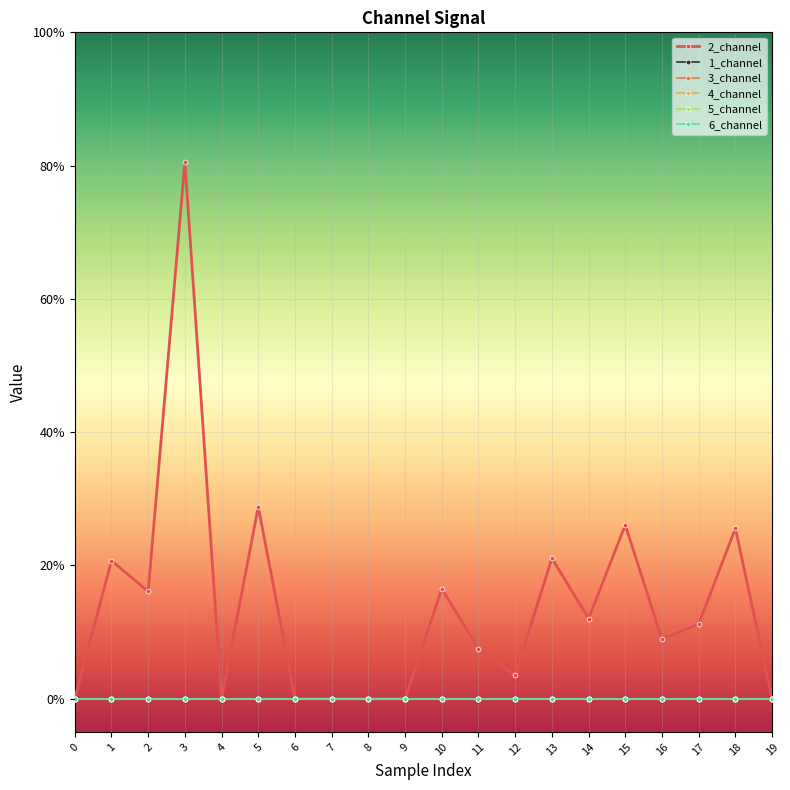

Reading left to right, what are all the values shown in this chart?

2_channel: 0.0	0.2	0.2	0.8	0.0	0.3	0.0	0.0	0.0	0.0	0.2	0.1	0.0	0.2	0.1	0.3	0.1	0.1	0.3	0.0
1_channel: 0.0	0.0	0.0	0.0	0.0	0.0	0.0	0.0	0.0	0.0	0.0	0.0	0.0	0.0	0.0	0.0	0.0	0.0	0.0	0.0
3_channel: 0.0	0.0	0.0	0.0	0.0	0.0	0.0	0.0	0.0	0.0	0.0	0.0	0.0	0.0	0.0	0.0	0.0	0.0	0.0	0.0
4_channel: 0.0	0.0	0.0	0.0	0.0	0.0	0.0	0.0	0.0	0.0	0.0	0.0	0.0	0.0	0.0	0.0	0.0	0.0	0.0	0.0
5_channel: 0.0	0.0	0.0	0.0	0.0	0.0	0.0	0.0	0.0	0.0	0.0	0.0	0.0	0.0	0.0	0.0	0.0	0.0	0.0	0.0
6_channel: 0.0	0.0	0.0	0.0	0.0	0.0	0.0	0.0	0.0	0.0	0.0	0.0	0.0	0.0	0.0	0.0	0.0	0.0	0.0	0.0